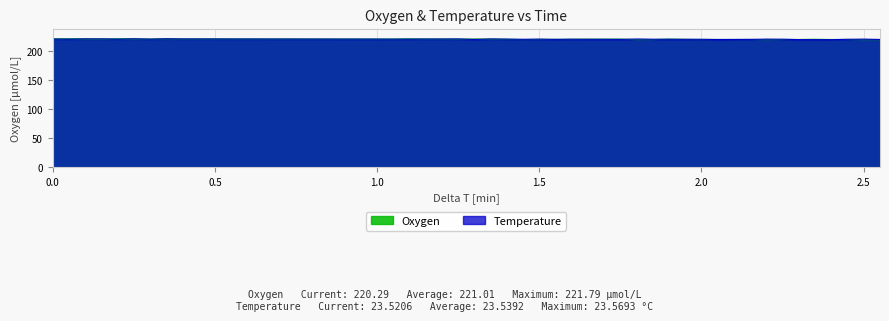

What is the maximum value shown in the chart?

221.8